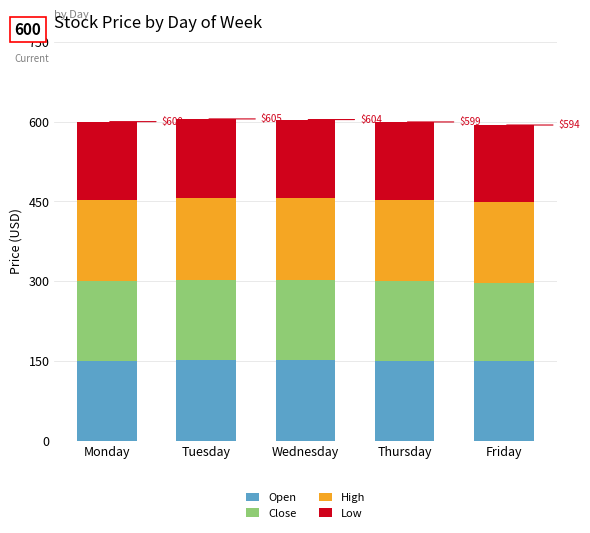

At which label does Open first exceed 150?

Tuesday